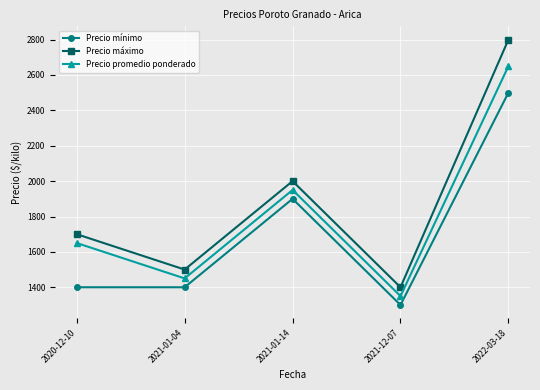

How many series are shown in this chart?

3